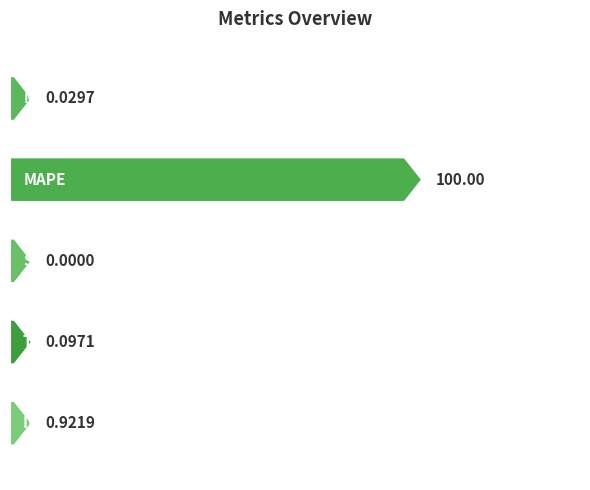

The value at Training Time is 0.1. True or false?

True